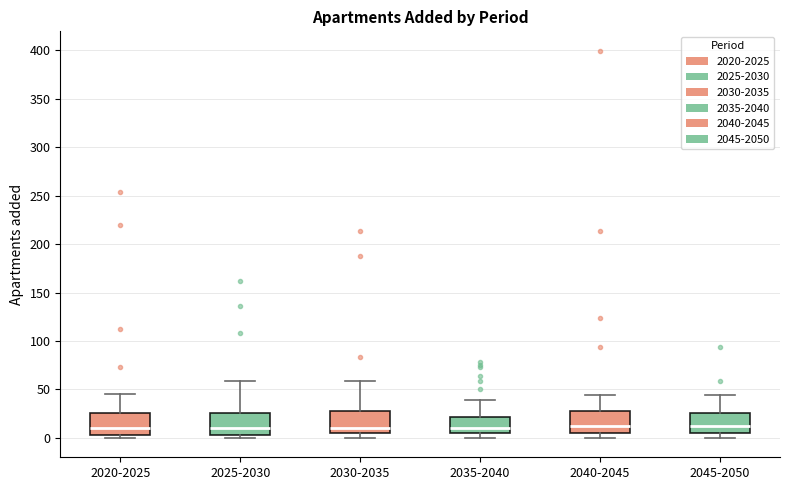

Where is the lower edge of the box for 2035-2040 on the y-axis? The values are not printed on the chart, so give them approximately, as read against the axis.

5